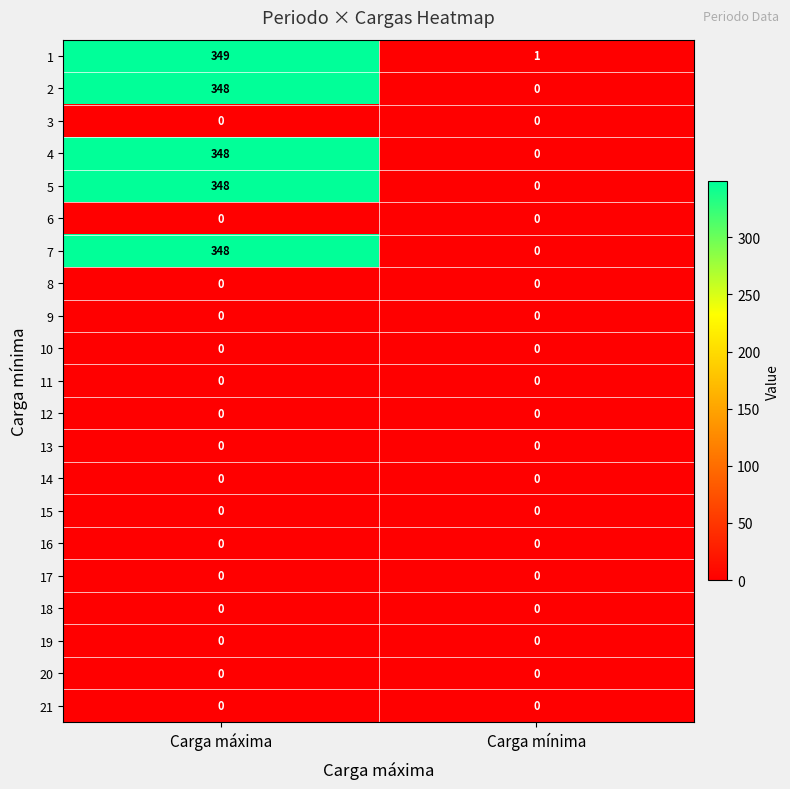

What is the spread (max minus min) of values at Carga máxima?

349